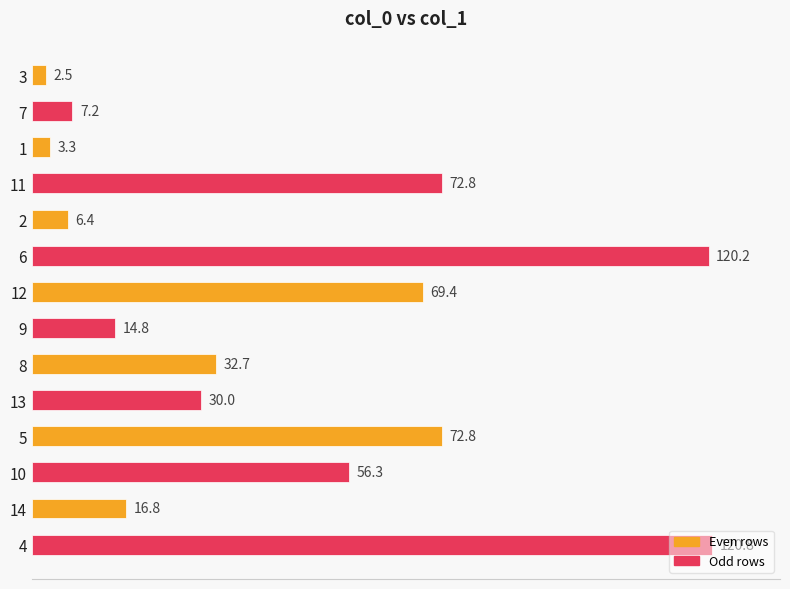

What is the minimum value shown in the chart?

2.5